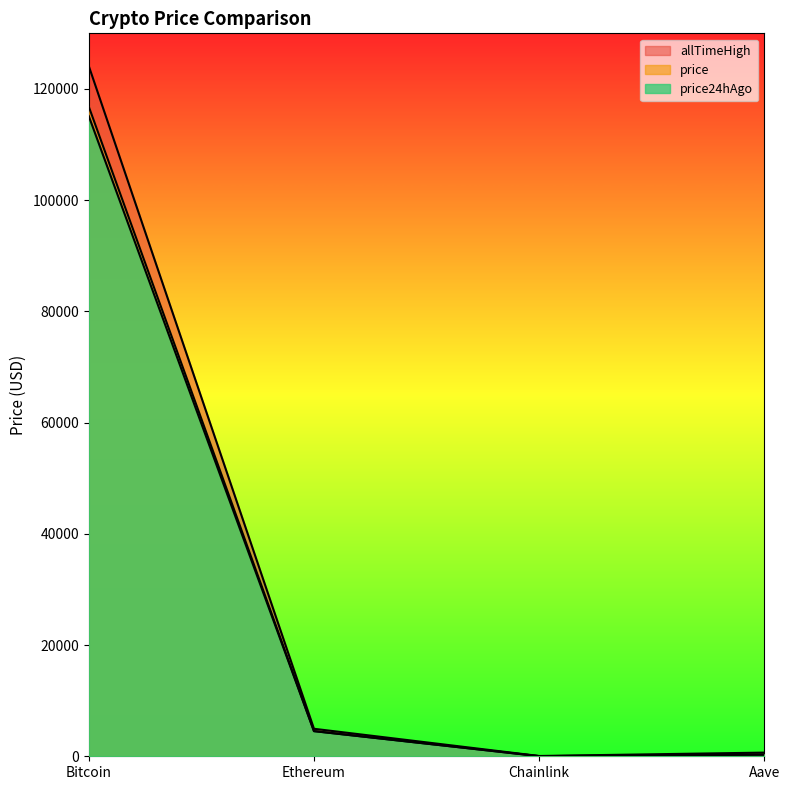

What is the total value across all series at Ethereum?

13993.0